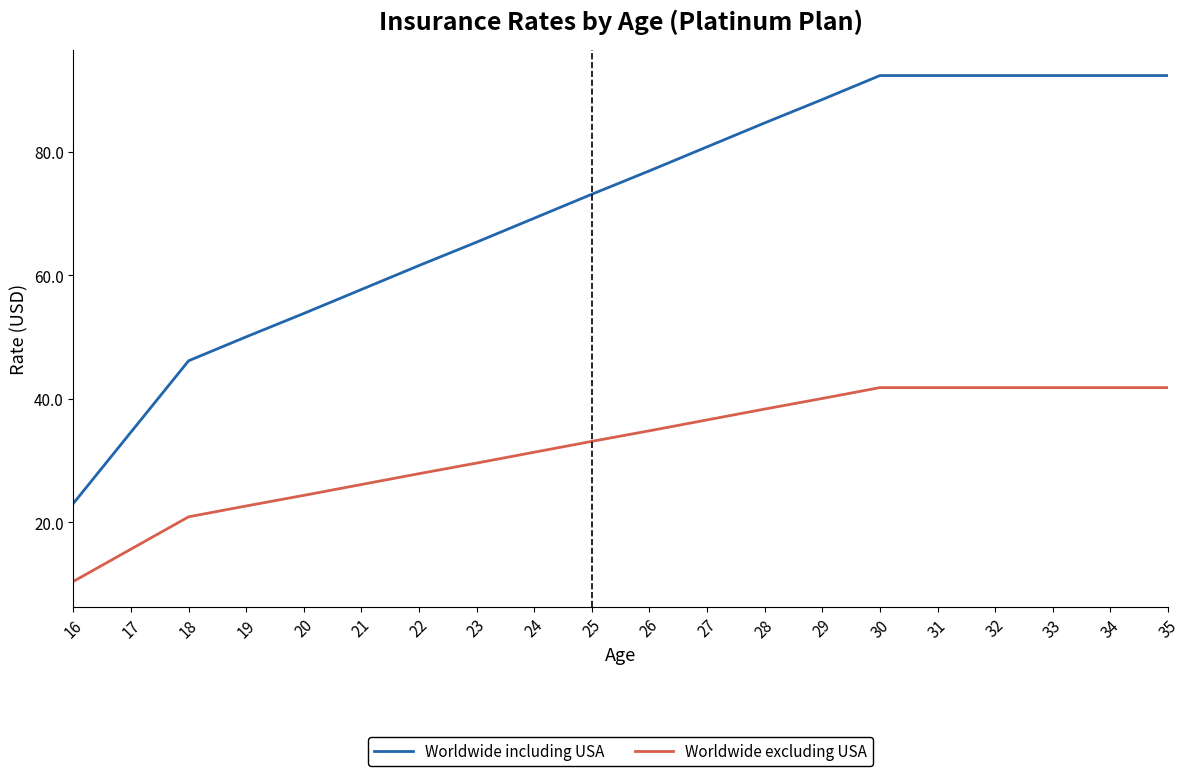

The Worldwide including USA series shows 46.2 at 18. True or false?

True